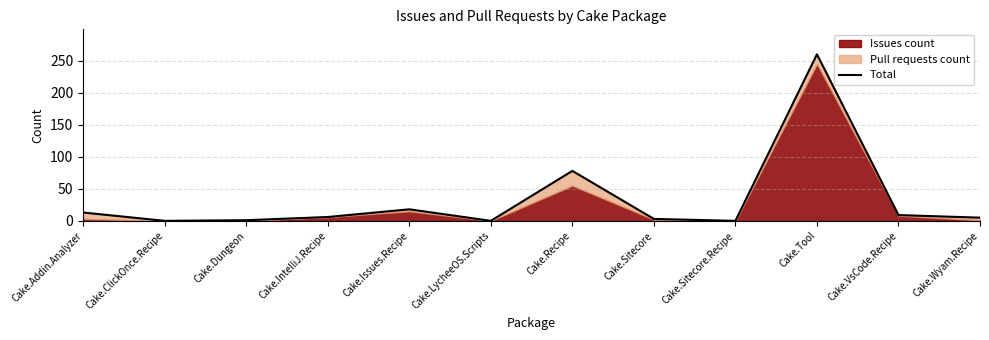

What is the sum of all values?

393